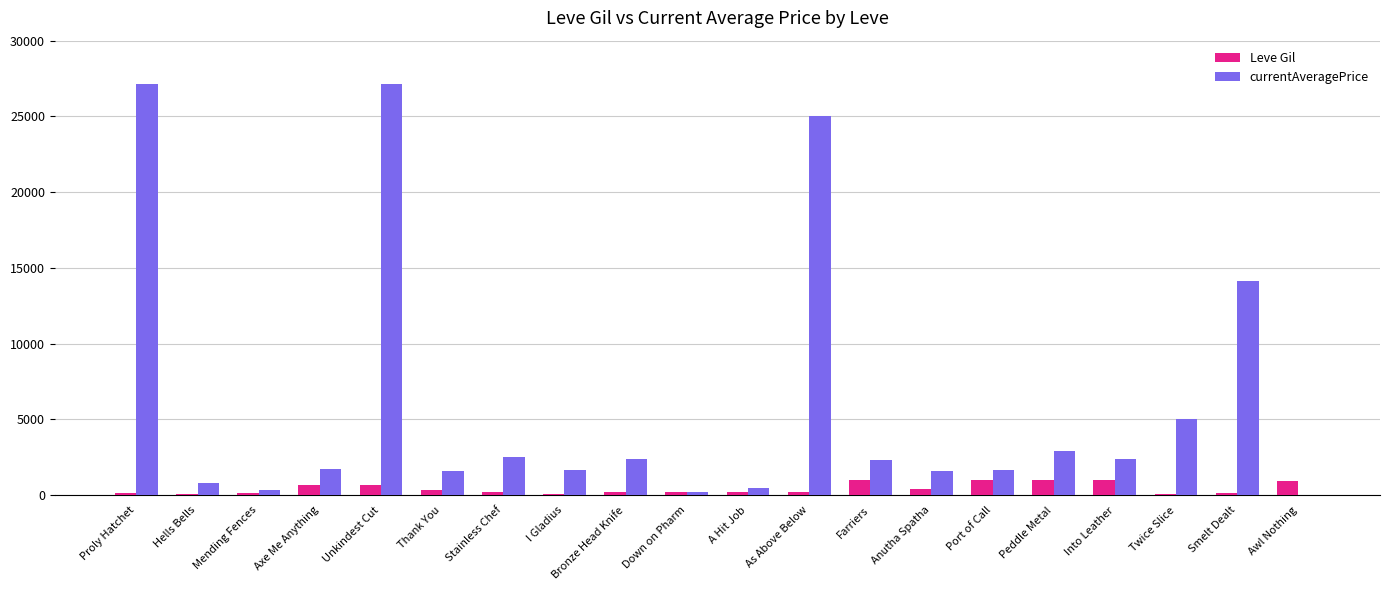

Which series has the largest total across all categories?

currentAveragePrice